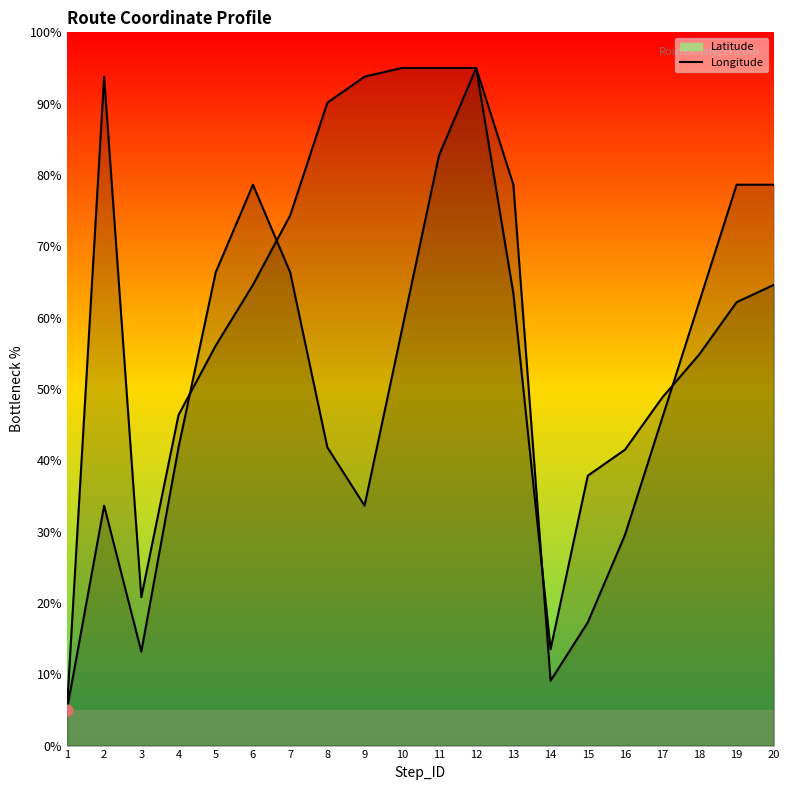

What are all the series names shown in the legend?

Latitude, Longitude